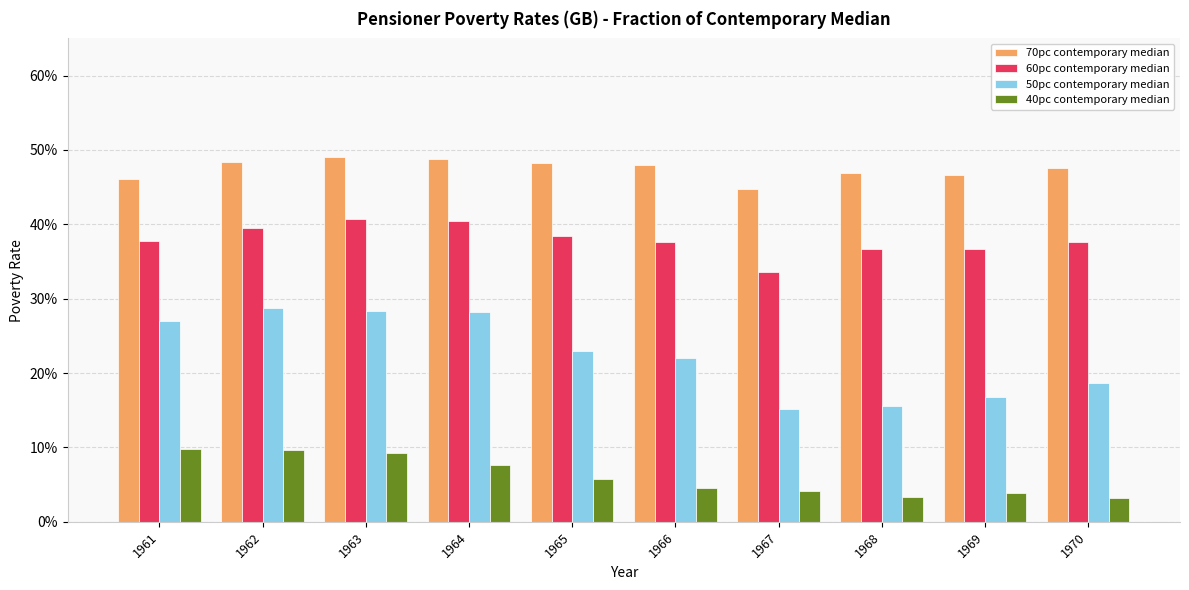

What are all the series names shown in the legend?

70pc contemporary median, 60pc contemporary median, 50pc contemporary median, 40pc contemporary median